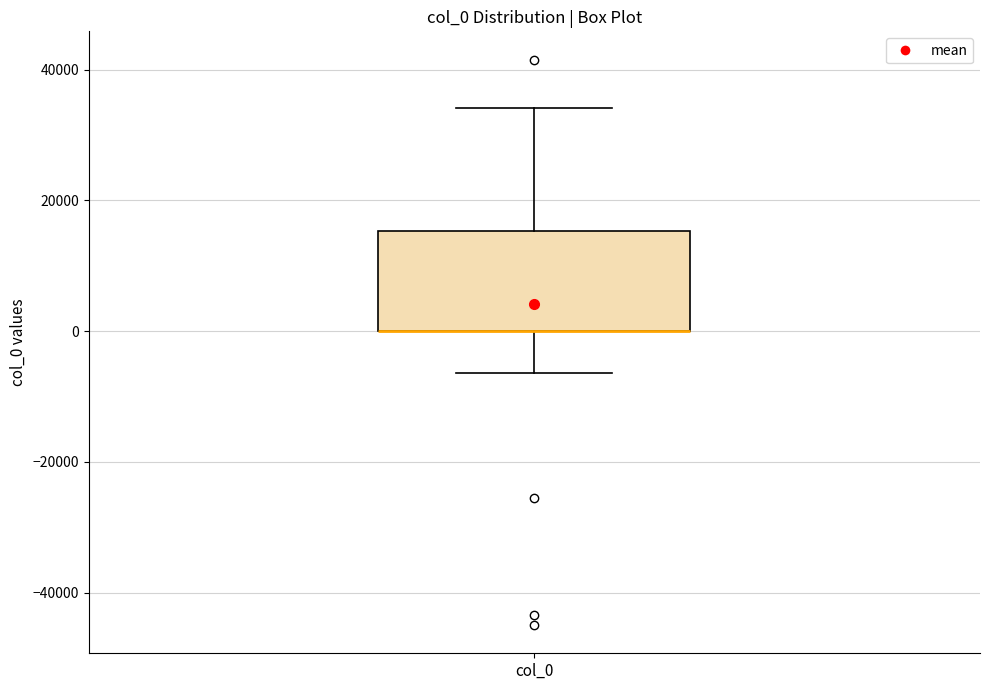

Read this box plot against the y-axis: the position of the median line, the range covered by the box, and the ends of both whiskers. The values are not printed on the chart, so give them approximately, as read against the axis.

median 0 (drawn on the box's lower edge), box 0 to 16000, whiskers -6000 to 34000